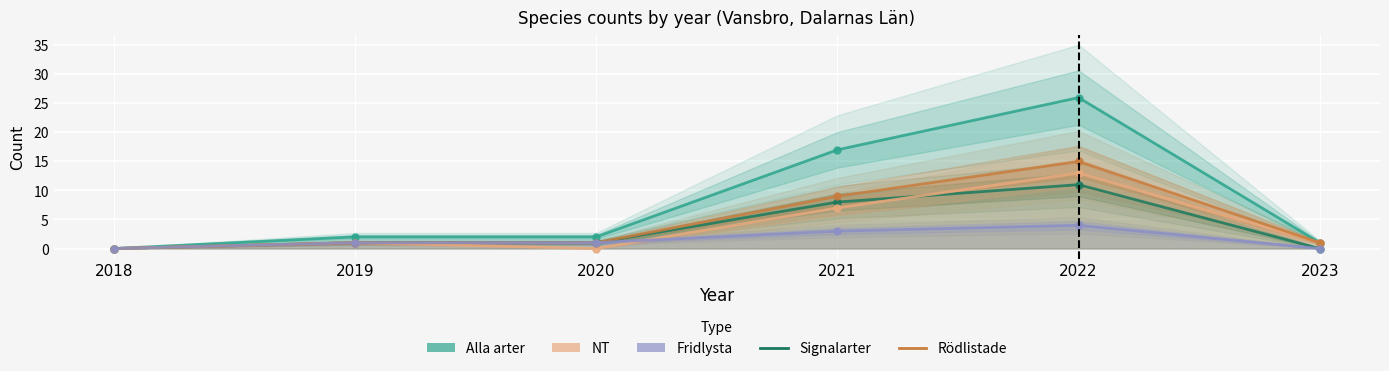

List the labels in order of Fridlysta value, largest first.

2022, 2021, 2019, 2020, 2018, 2023